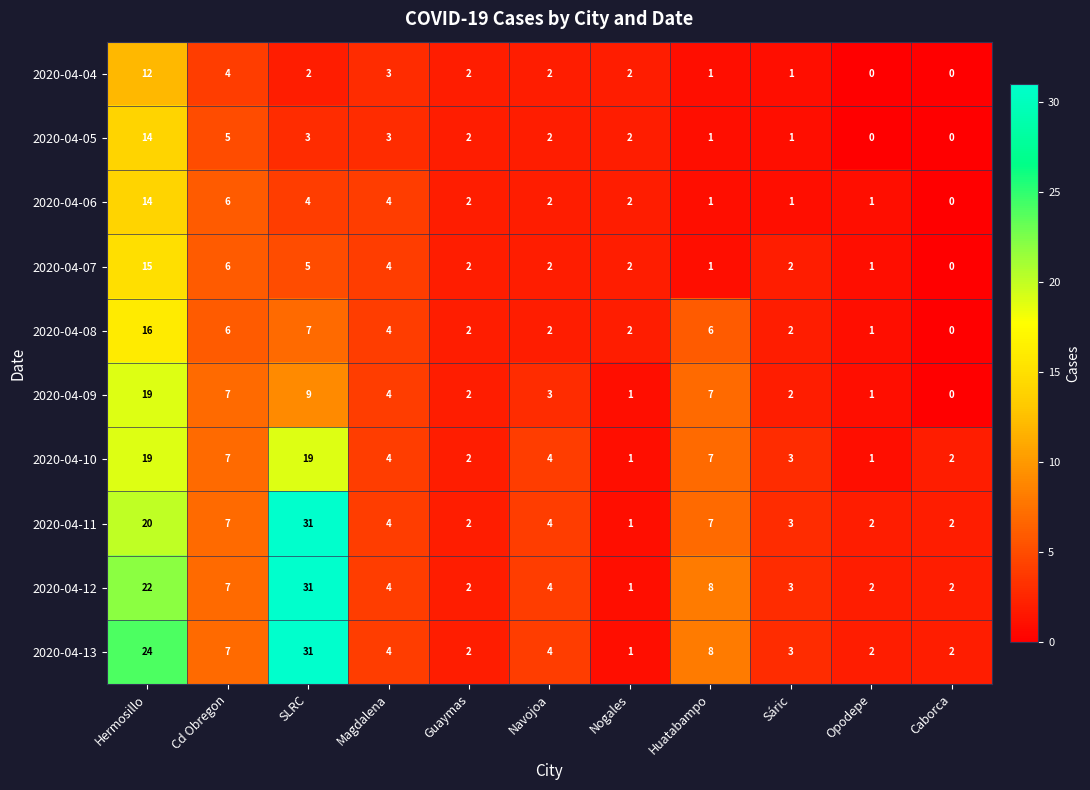

Between Hermosillo and Cd Obregon, which series saw the biggest shift?

2020-04-13